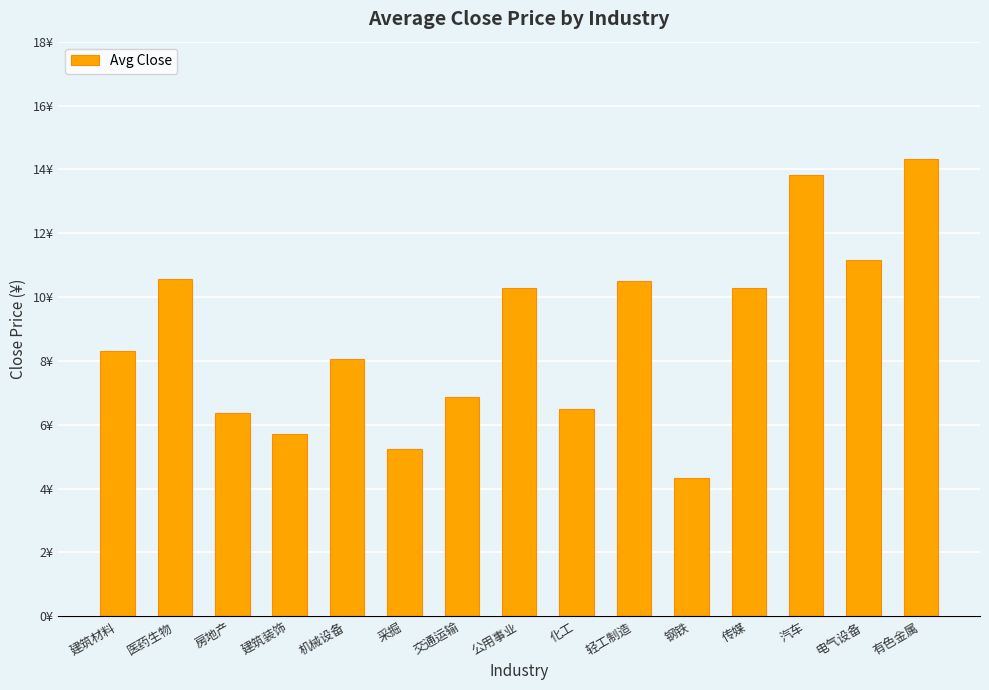

Reading left to right, list all the values displayed in this chart.

建筑材料=8.3	医药生物=10.6	房地产=6.4	建筑装饰=5.7	机械设备=8.1	采掘=5.2	交通运输=6.9	公用事业=10.3	化工=6.5	轻工制造=10.5	钢铁=4.3	传媒=10.3	汽车=13.8	电气设备=11.2	有色金属=14.3